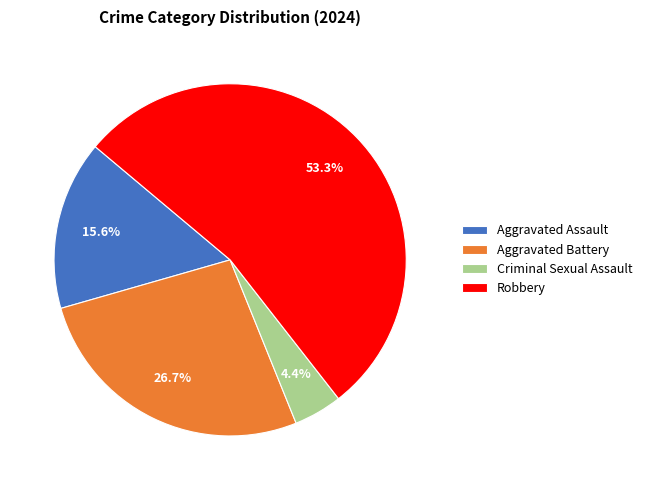

What is the ratio of the value at Aggravated Battery to the value at Robbery?

0.5